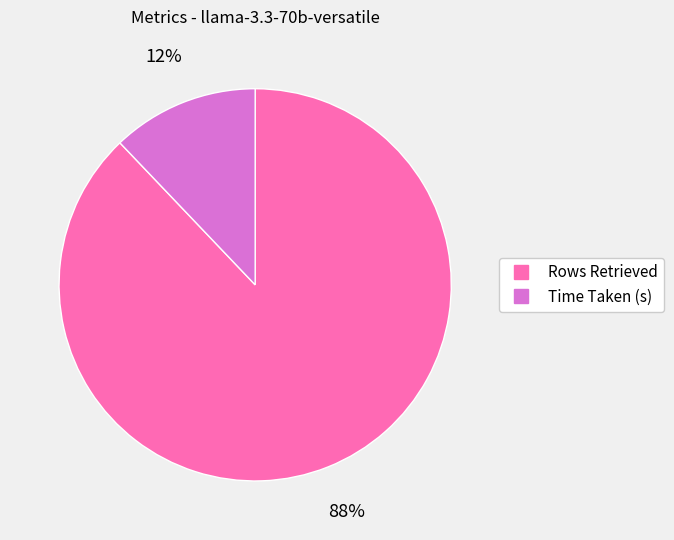

To the nearest percent, what percentage of the pie is Time Taken (s)?

12%